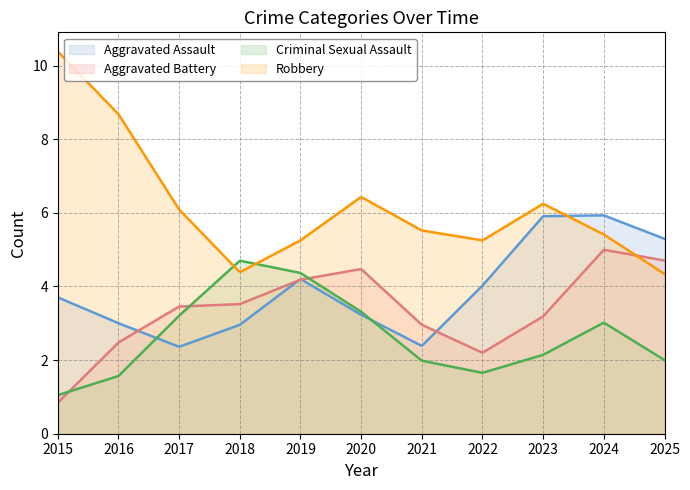

Which series has the largest total across all categories?

Robbery